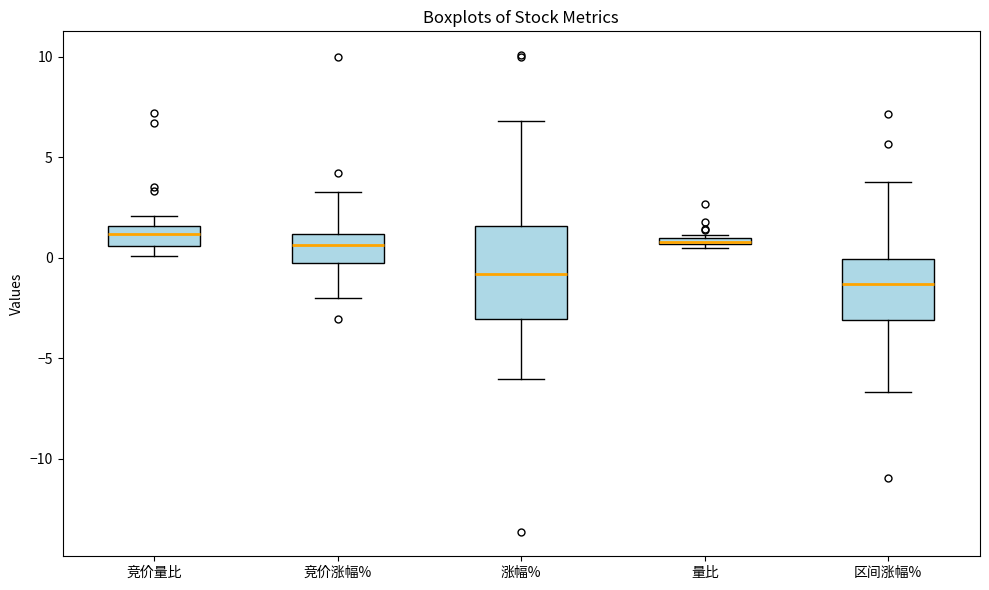

Where is the upper edge of the box for 量比 on the y-axis? The values are not printed on the chart, so give them approximately, as read against the axis.

1.0